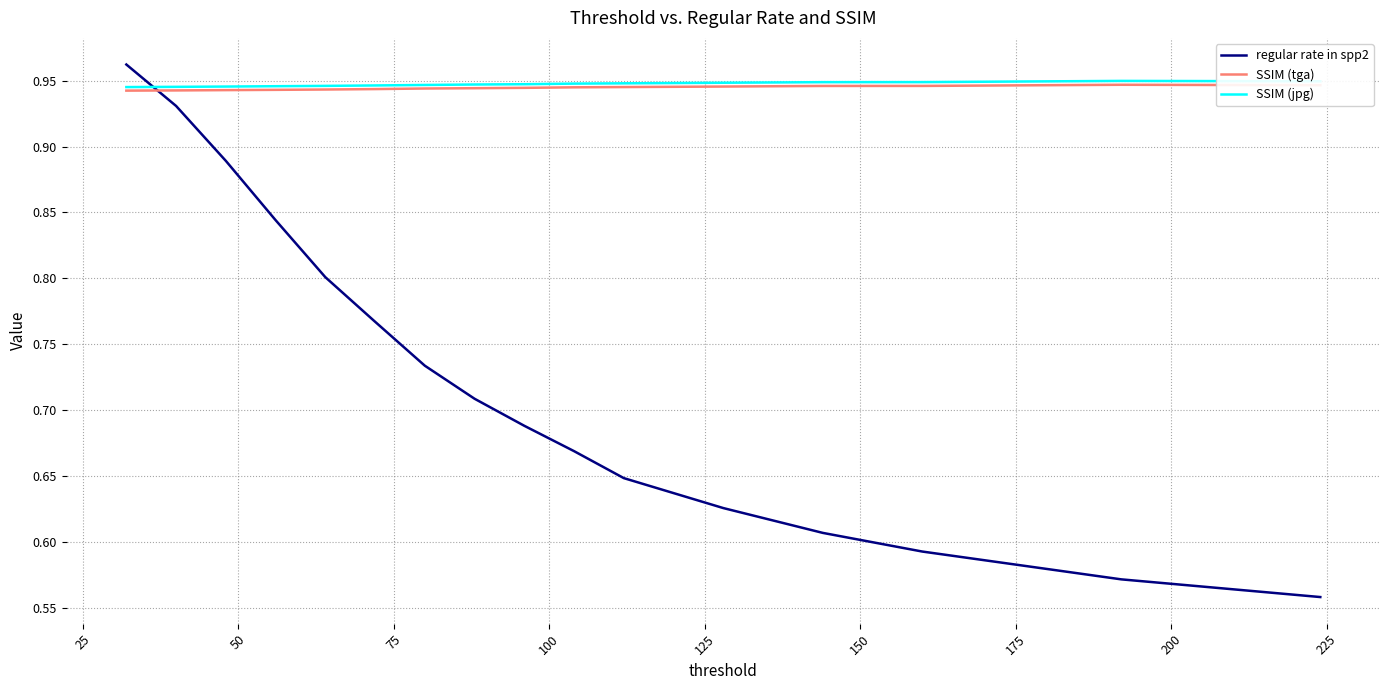

Which series has the largest range (max minus min)?

regular rate in spp2